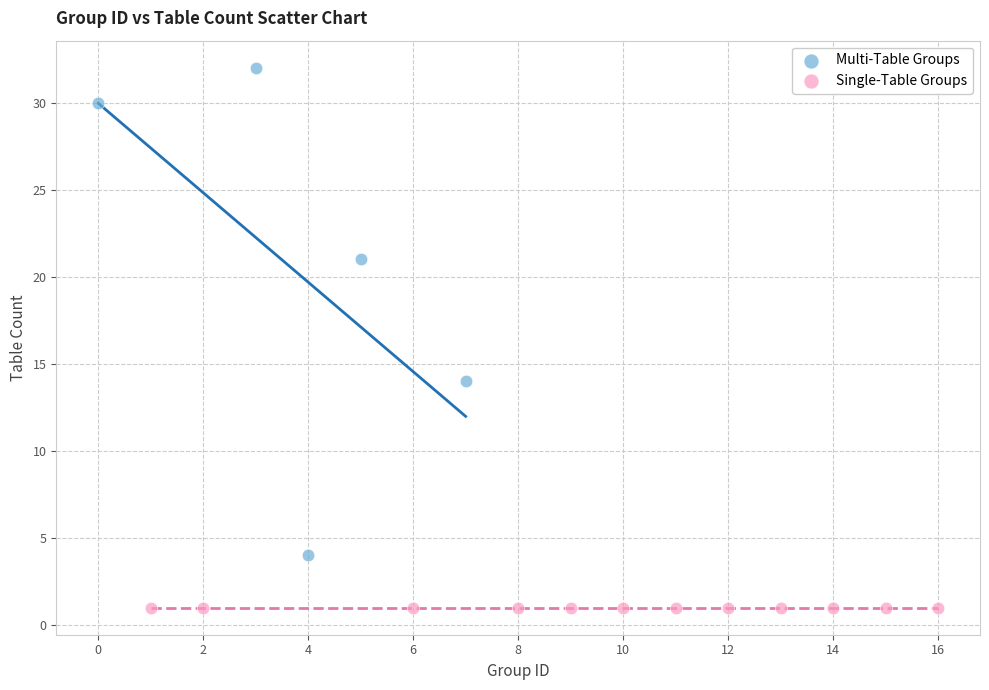

Which series reaches the maximum Y coordinate?

Multi-Table Groups